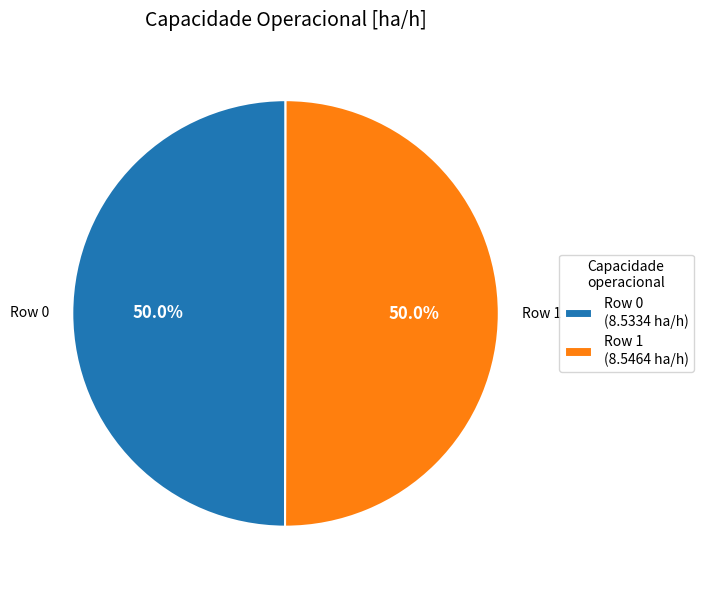

What percentage is NOT represented by Row 1 (8.5464 ha/h)?

50.0%